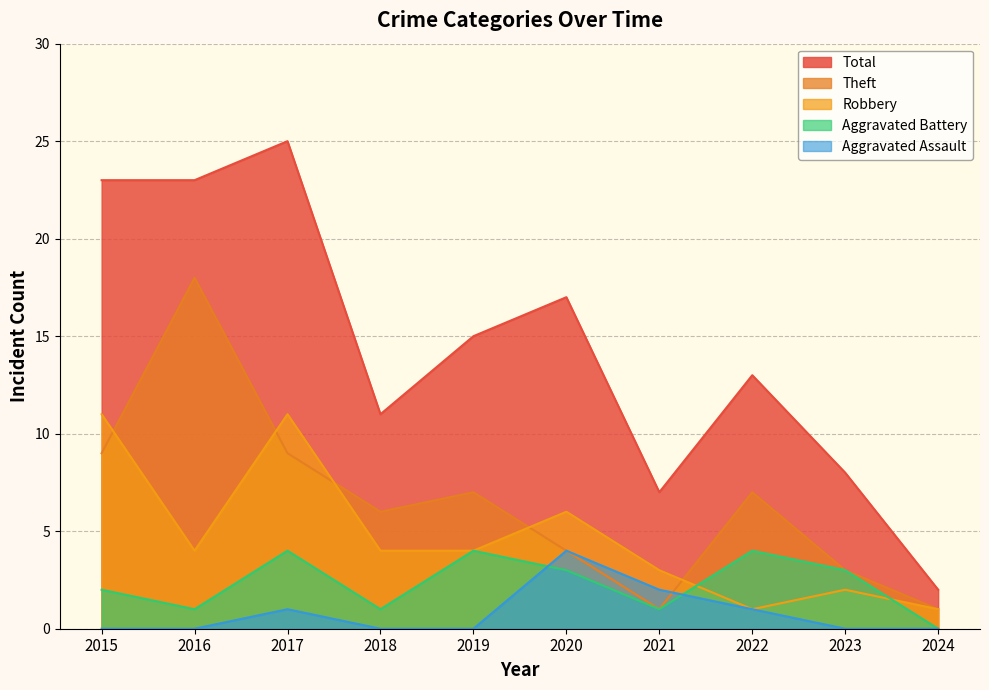

Reading left to right, list all the values displayed in this chart.

Aggravated Assault: 2015=0	2016=0	2017=1	2018=0	2019=0	2020=4	2021=2	2022=1	2023=0	2024=0
Aggravated Battery: 2015=2	2016=1	2017=4	2018=1	2019=4	2020=3	2021=1	2022=4	2023=3	2024=0
Robbery: 2015=11	2016=4	2017=11	2018=4	2019=4	2020=6	2021=3	2022=1	2023=2	2024=1
Theft: 2015=9	2016=18	2017=9	2018=6	2019=7	2020=4	2021=1	2022=7	2023=3	2024=1
Total: 2015=23	2016=23	2017=25	2018=11	2019=15	2020=17	2021=7	2022=13	2023=8	2024=2